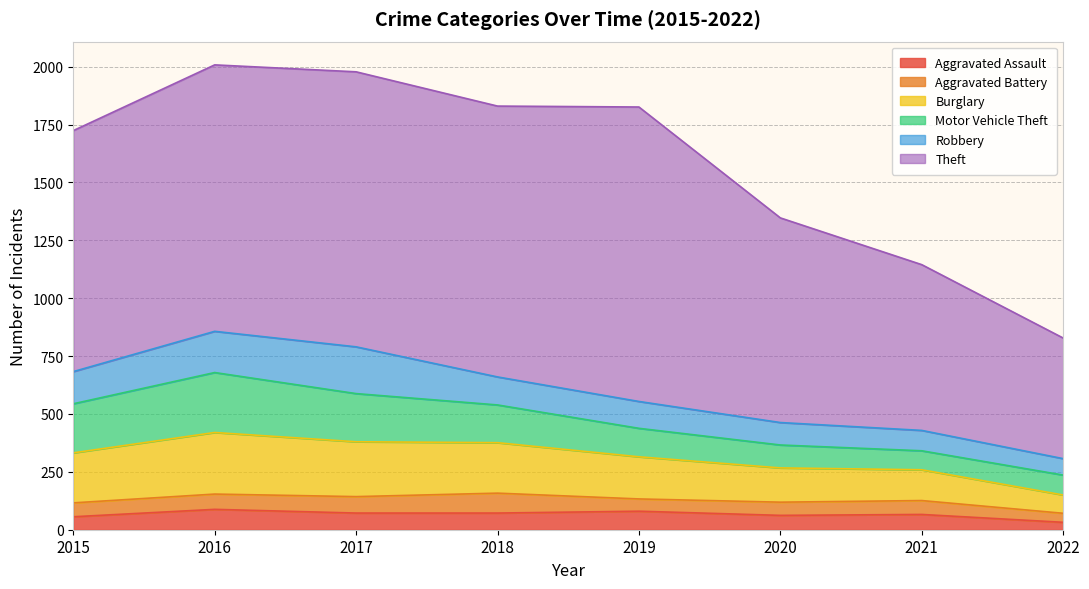

Is it true that Burglary equals 31 at 2022?

False